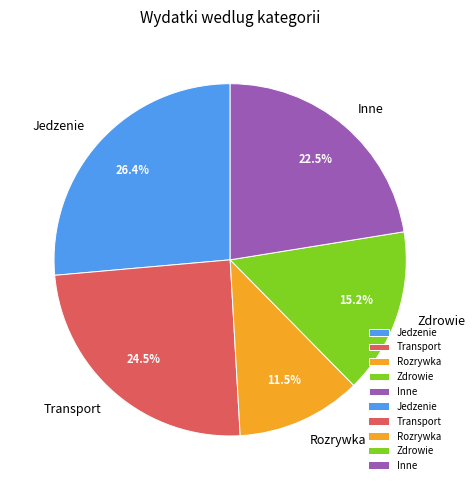

How many segments does this pie chart have?

5